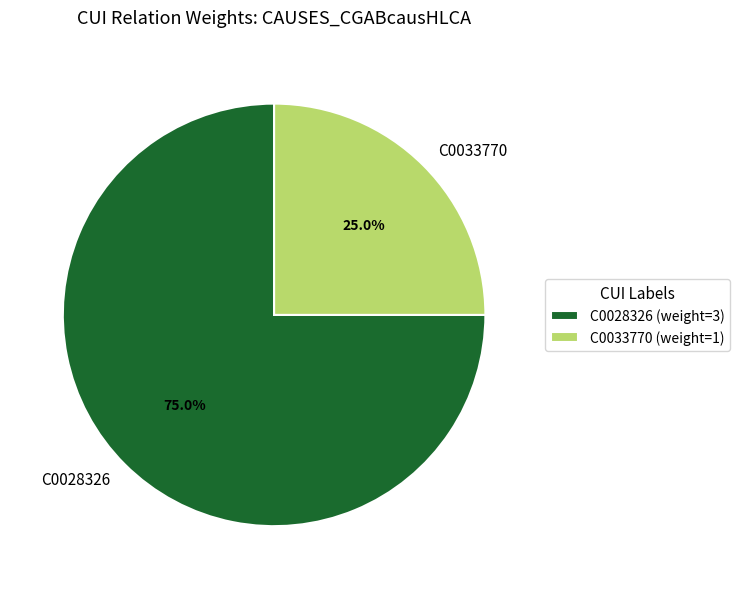

What is the ratio of the value at C0028326 to the value at C0033770?

3.0